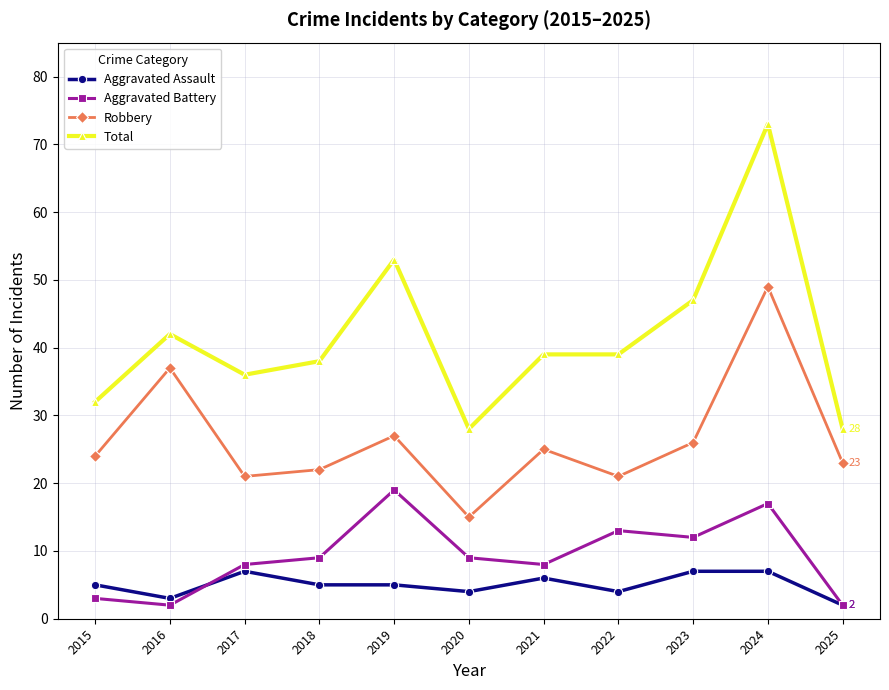

What are all the series names shown in the legend?

Aggravated Assault, Aggravated Battery, Robbery, Total